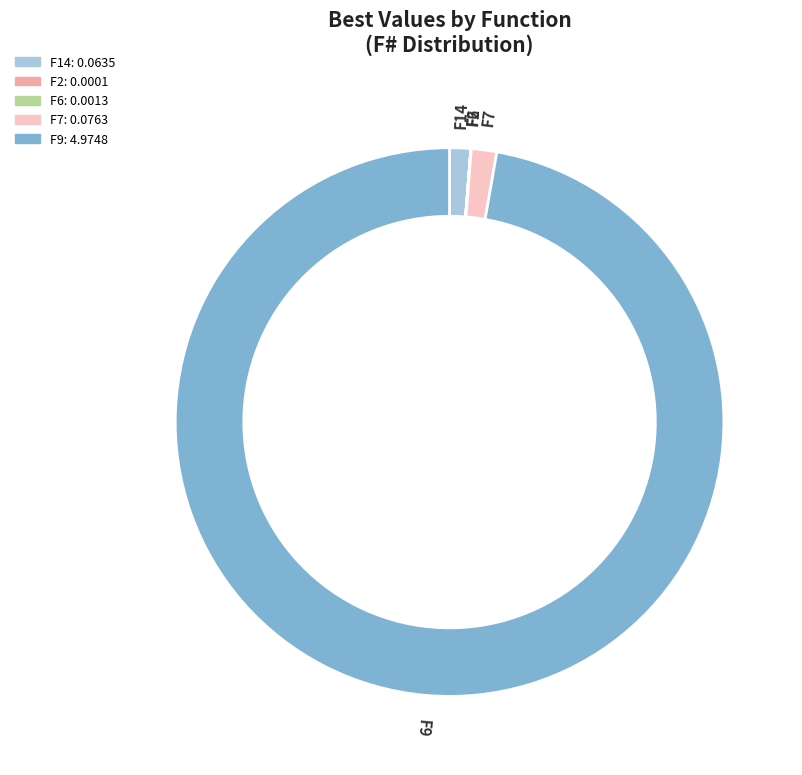

What percentage is the F7 slice, to the nearest percent?

1%